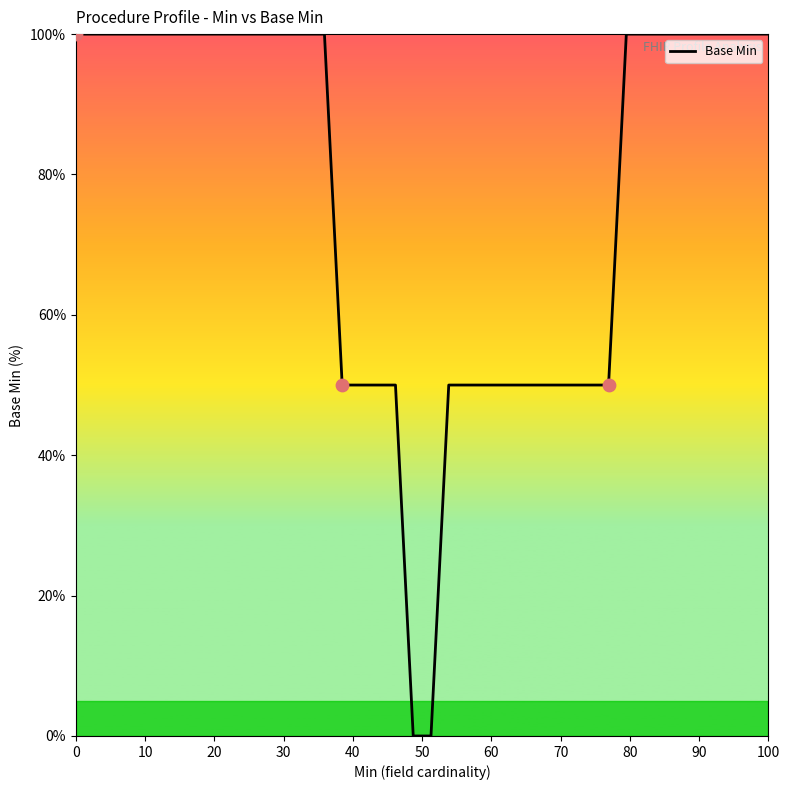

What is the greatest value displayed?

100